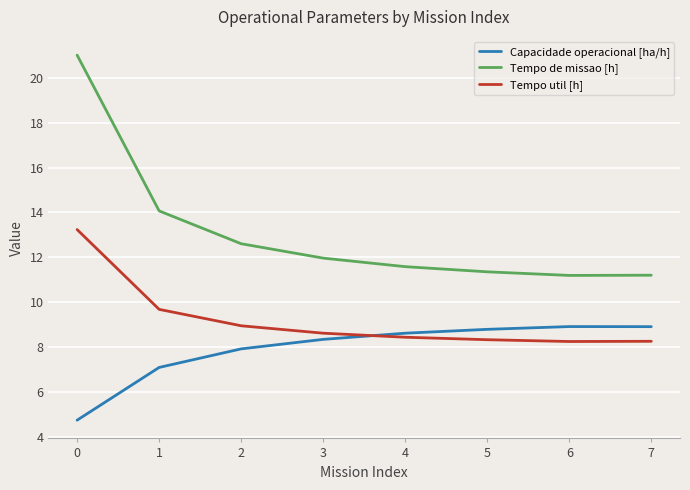

The value of Tempo de missao [h] at 6 is 11.2. True or false?

True